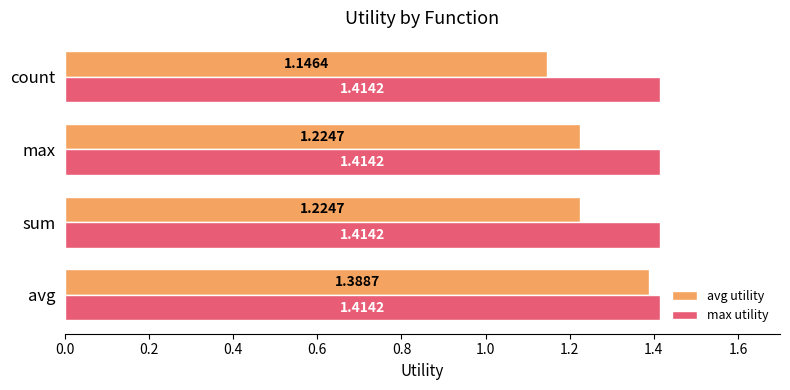

Rank the series by their average value, from lowest to highest.

avg utility, max utility